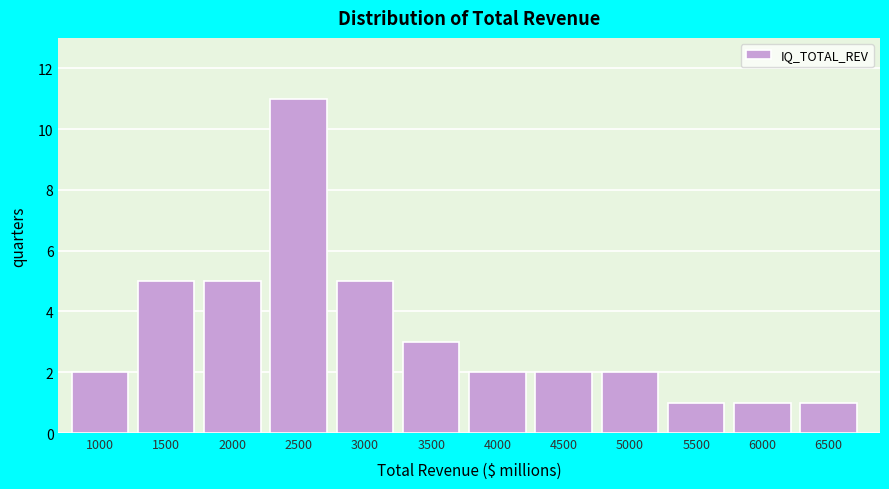

Reading left to right, extract all data points from this chart.

2	5	5	11	5	3	2	2	2	1	1	1